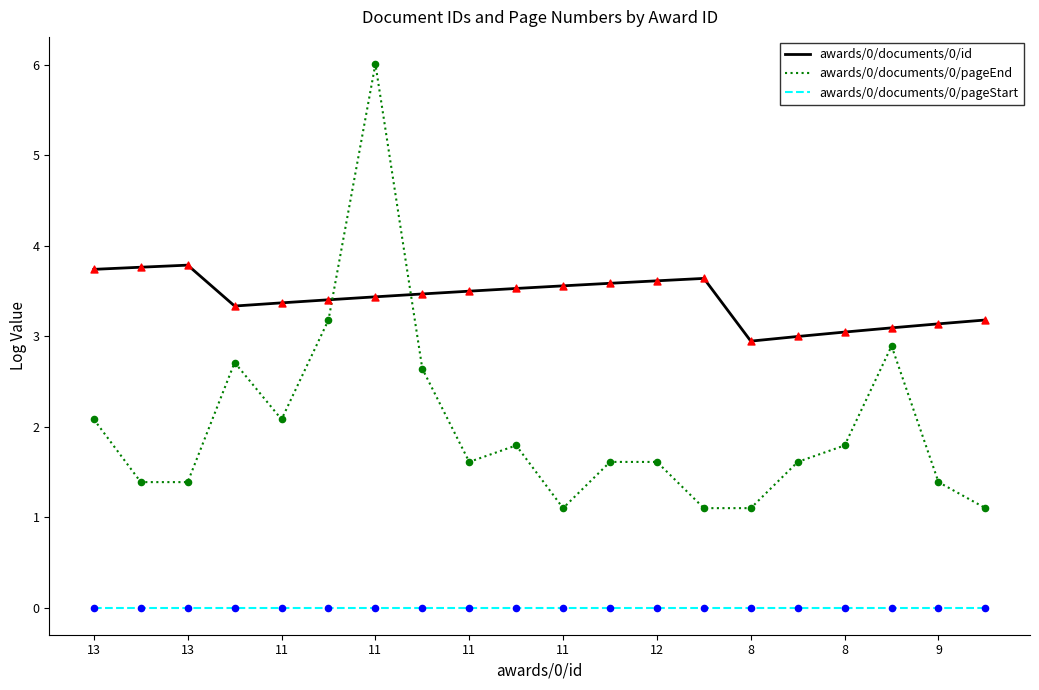

Which series has the largest total across all categories?

awards/0/documents/0/id